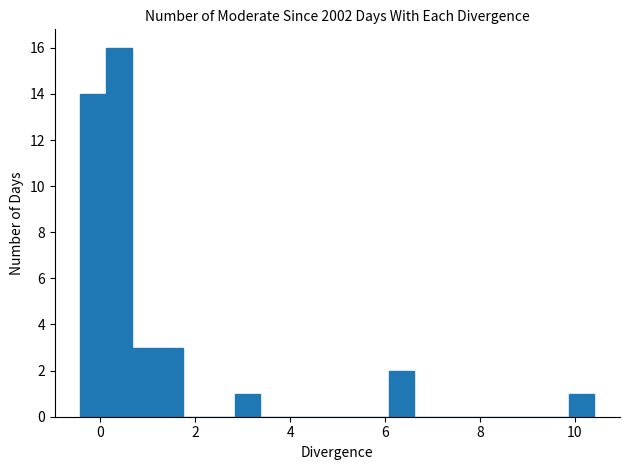

Around what value on the x-axis is the tallest bar? Give the approximate position of its centre, as read against the axis.

0.4